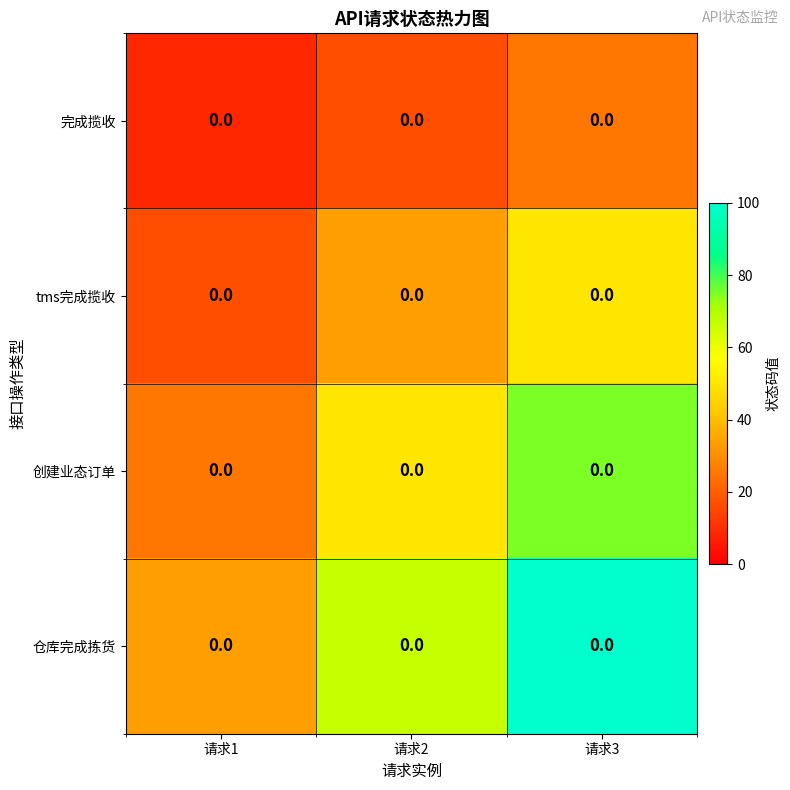

What is the difference between the second highest and minimum values in the tms完成揽收 series?

16.7